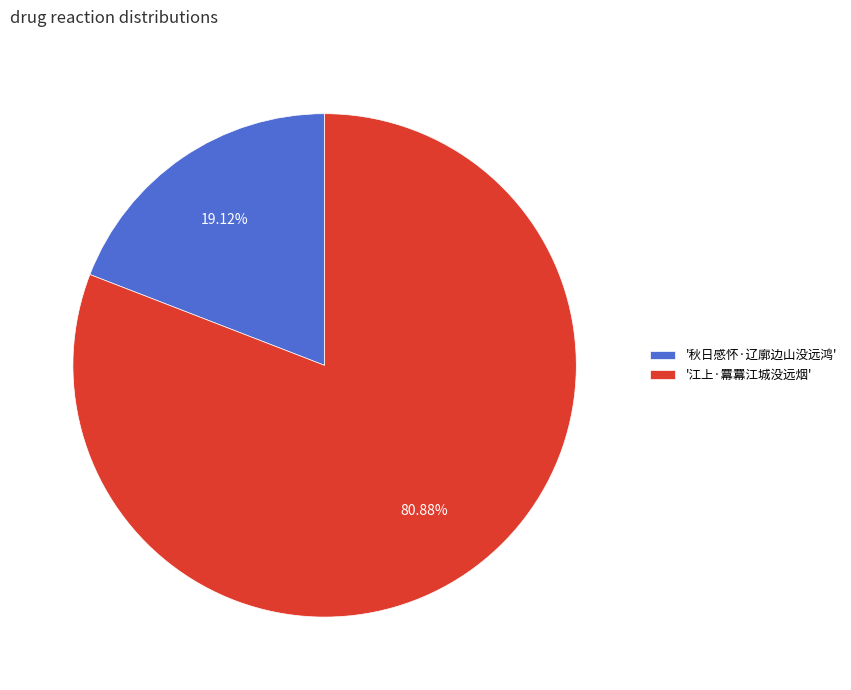

Approximately how many times larger is the value at '江上·羃羃江城没远烟' compared to '秋日感怀·辽廓边山没远鸿'?

4.2